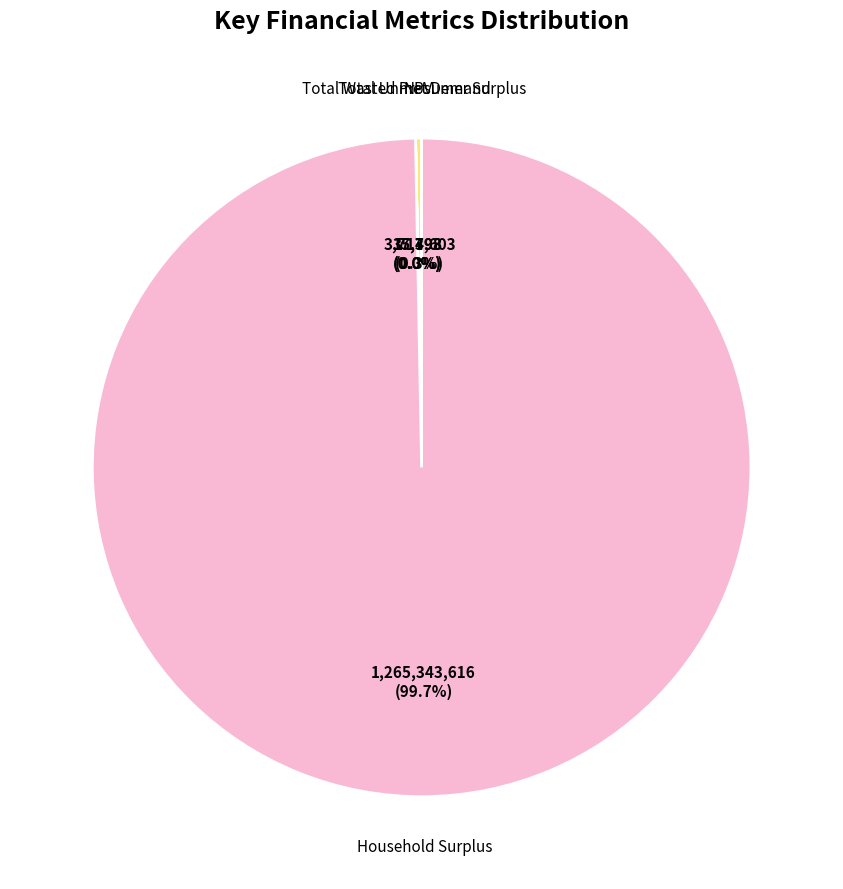

Does any single category account for the majority?

Yes